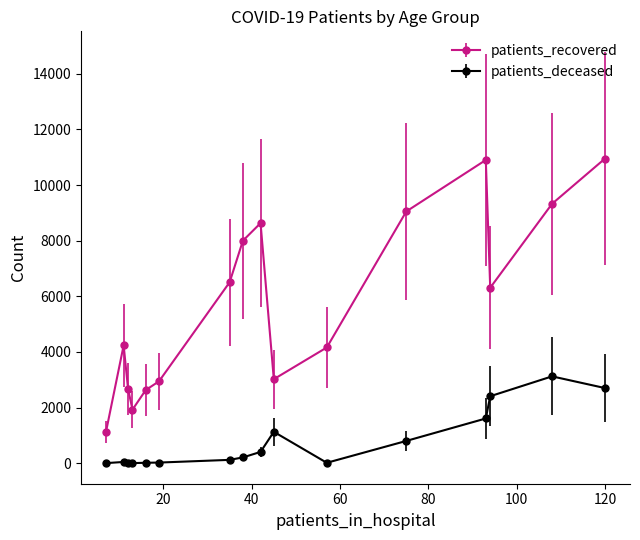

What are all the series names shown in the legend?

patients_recovered, patients_deceased